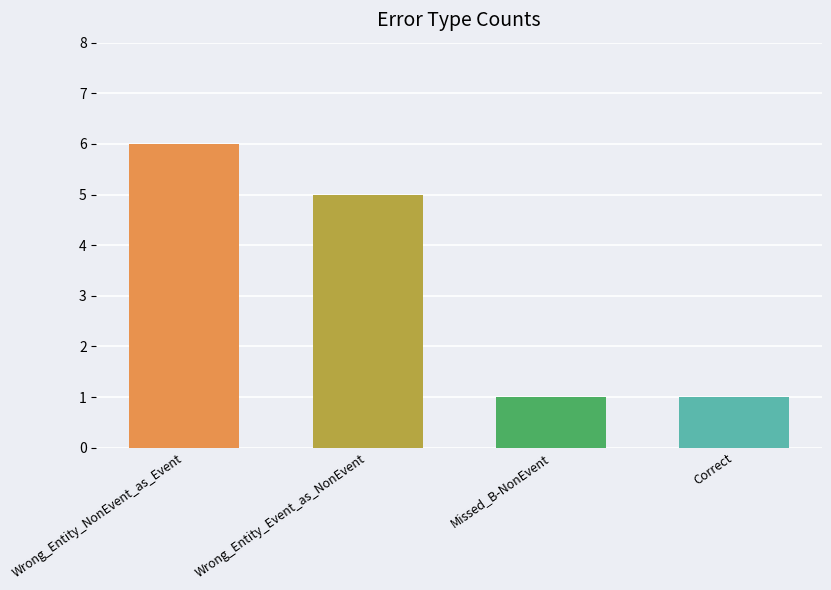

What is the value of the 3rd bar from the left?

1